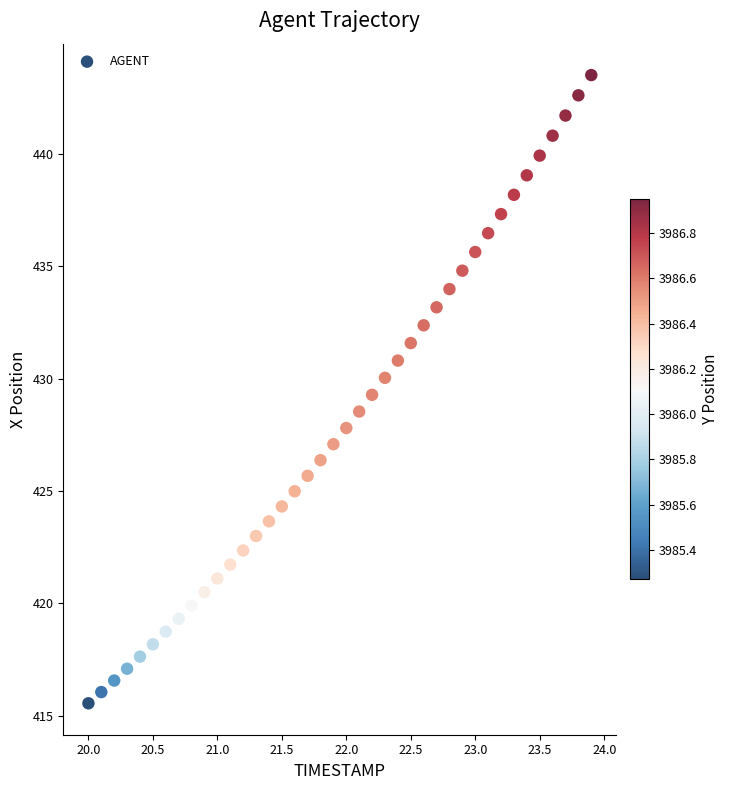

What is the range of X values (max minus min)?

3.9